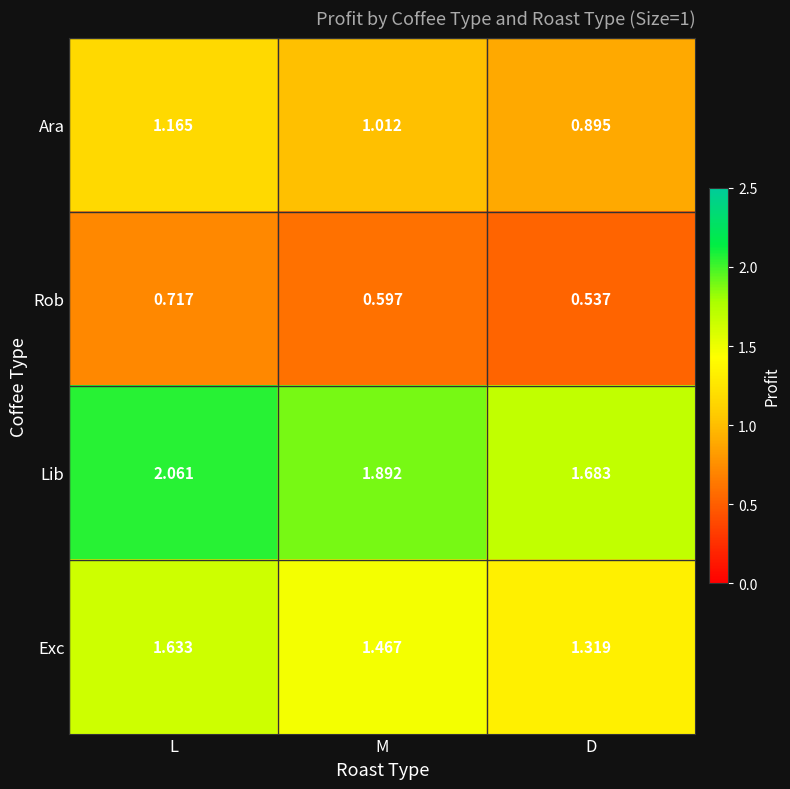

Between L and M, which series saw the biggest shift?

Lib